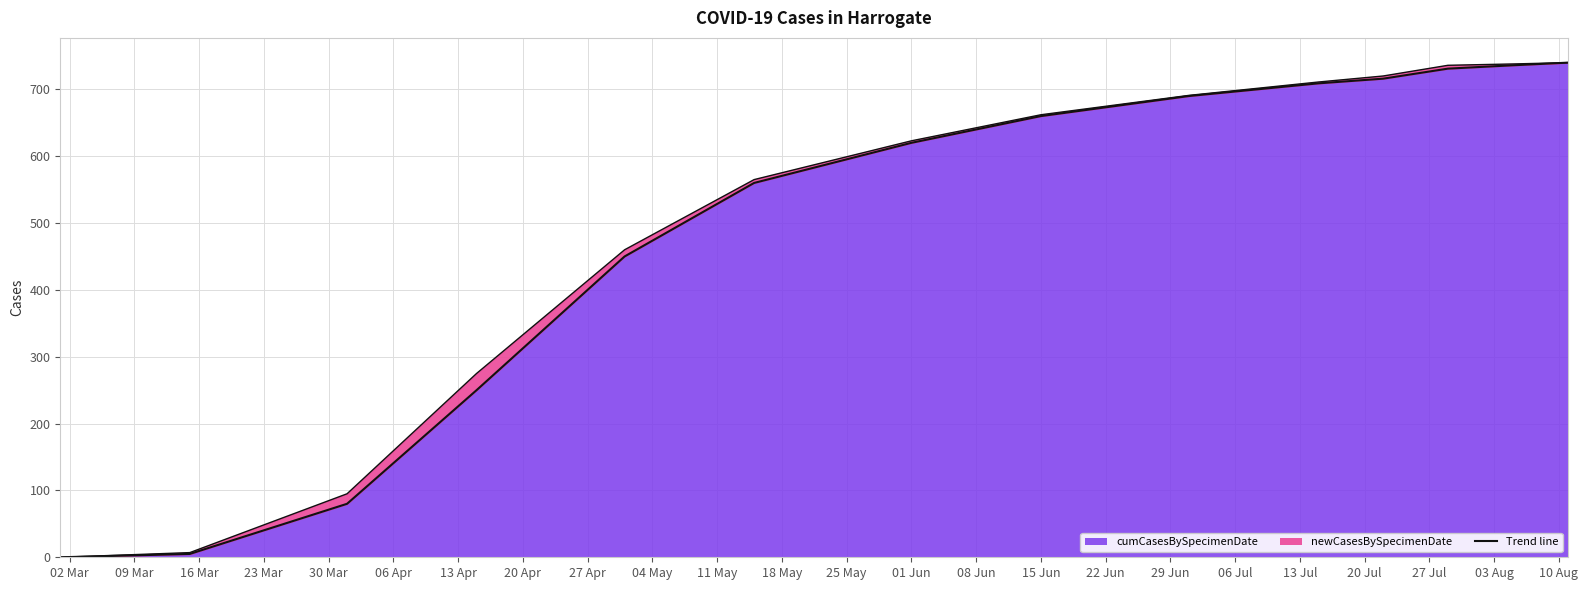

The chart shows a value of 5 at 2020-03-15. True or false?

True